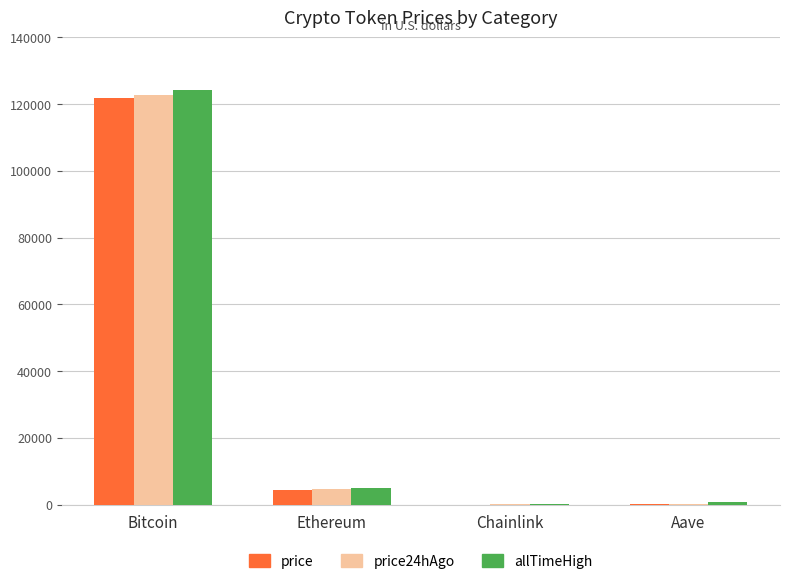

At which category is the sum across all series the highest?

Bitcoin